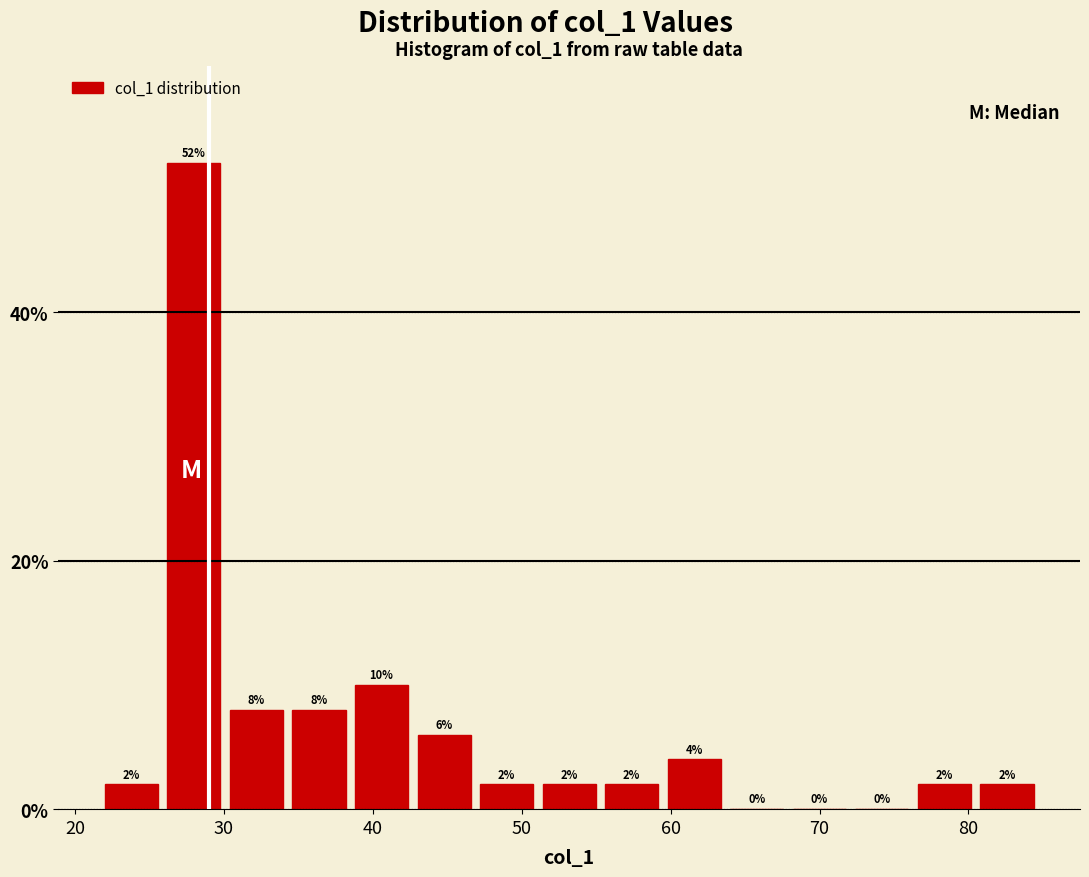

What is the height of the bar covering 38.8 to 43.0 on the x-axis? The bar edges are not printed on the chart, so give them approximately, as read against the axis.

10